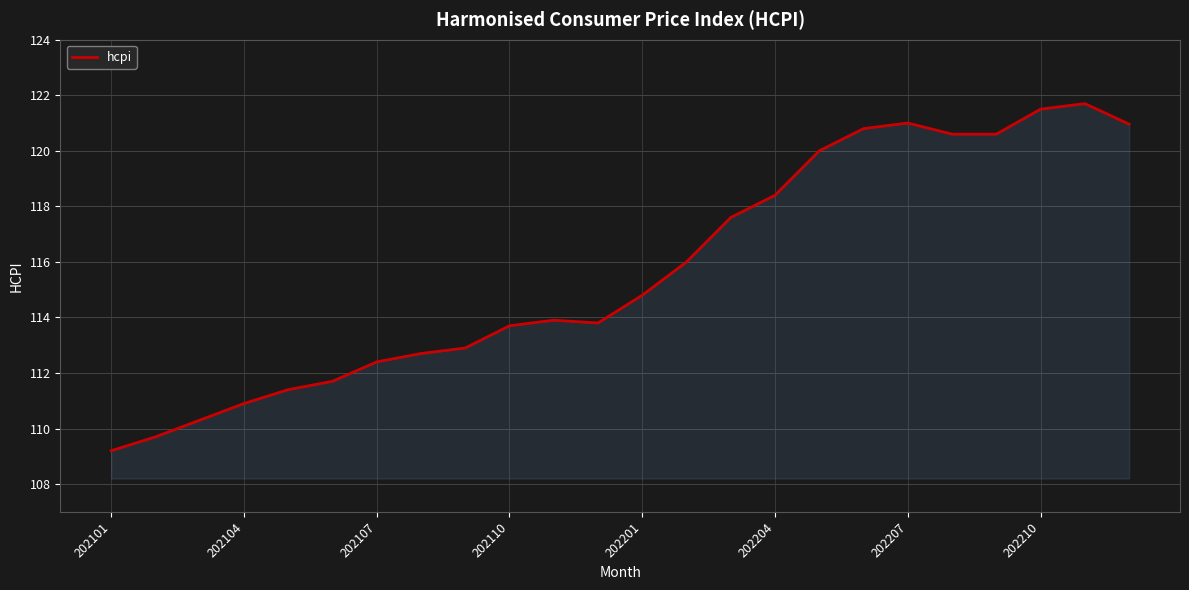

Count the number of categories in the chart.

24